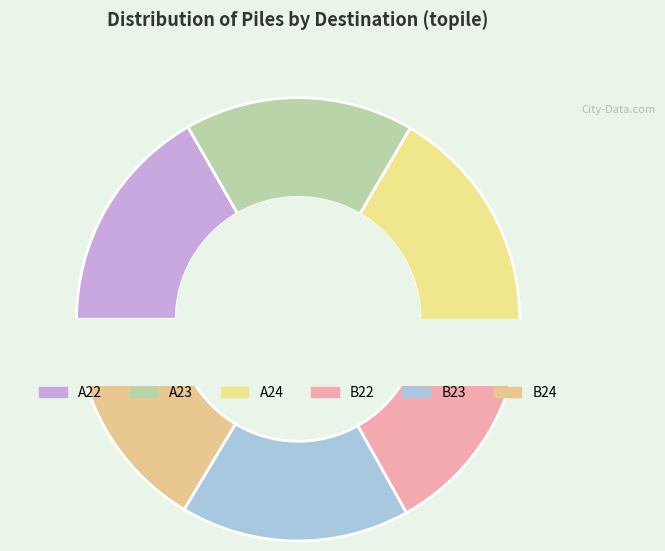

Do A22 and A23 together represent more than half of the pie?

No